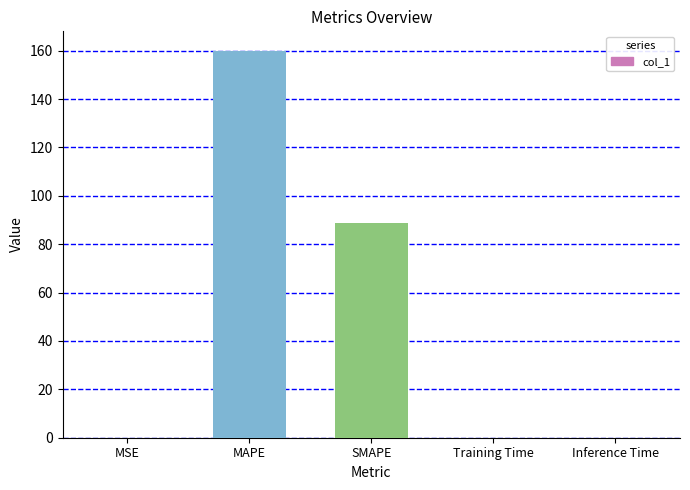

What position from the right is MAPE?

4